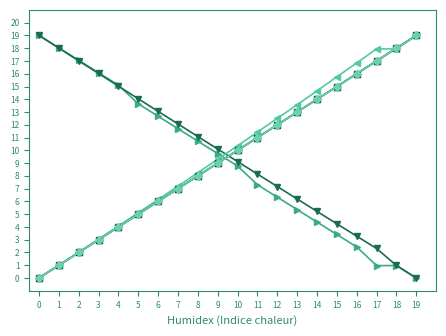

Is this an area chart (filled region under the line)?

No